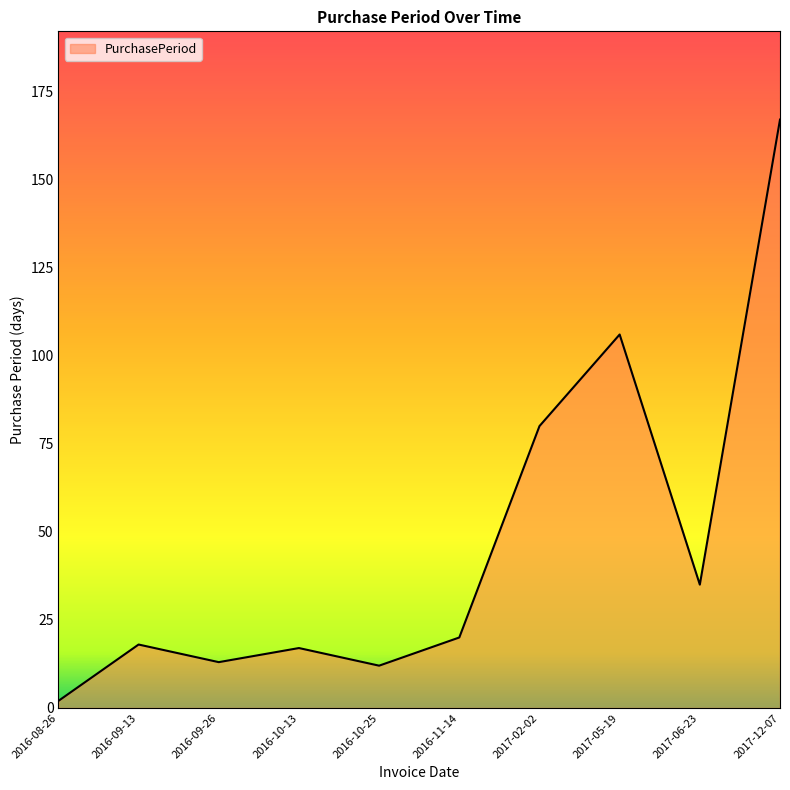

Between 2017-12-07 and 2016-09-26, which is larger?

2017-12-07